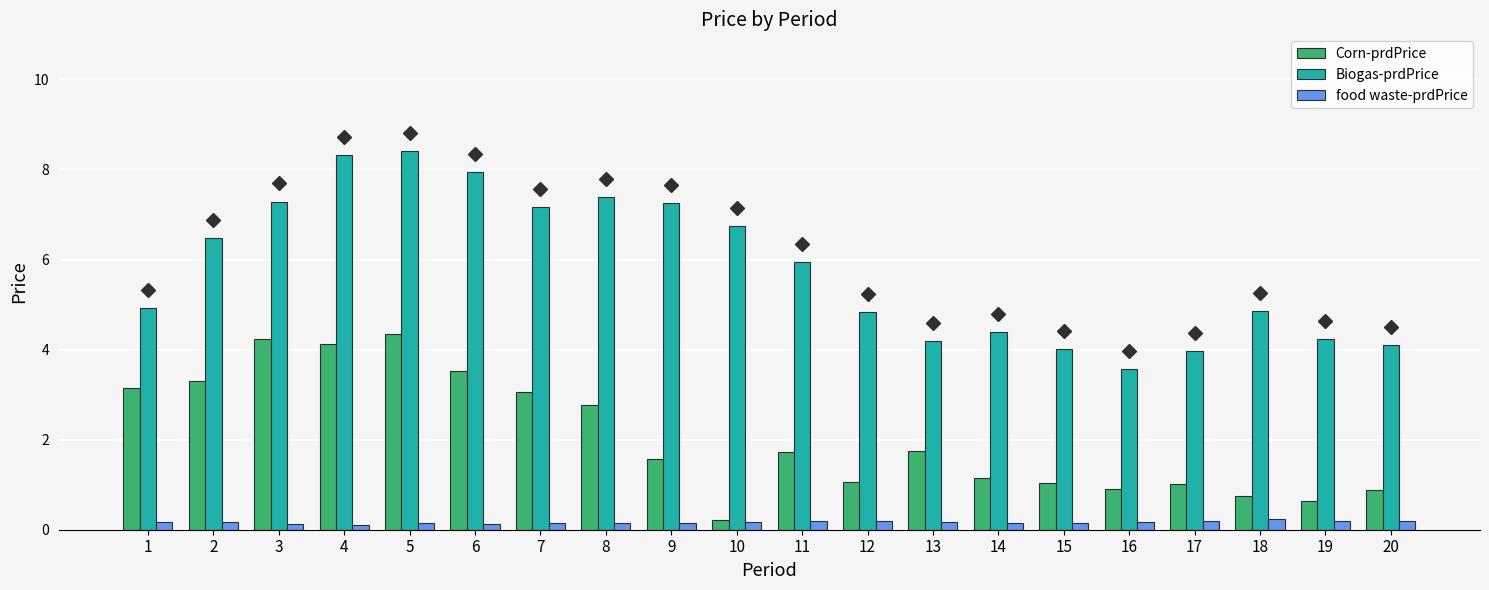

What is the maximum value shown in the chart?

8.4